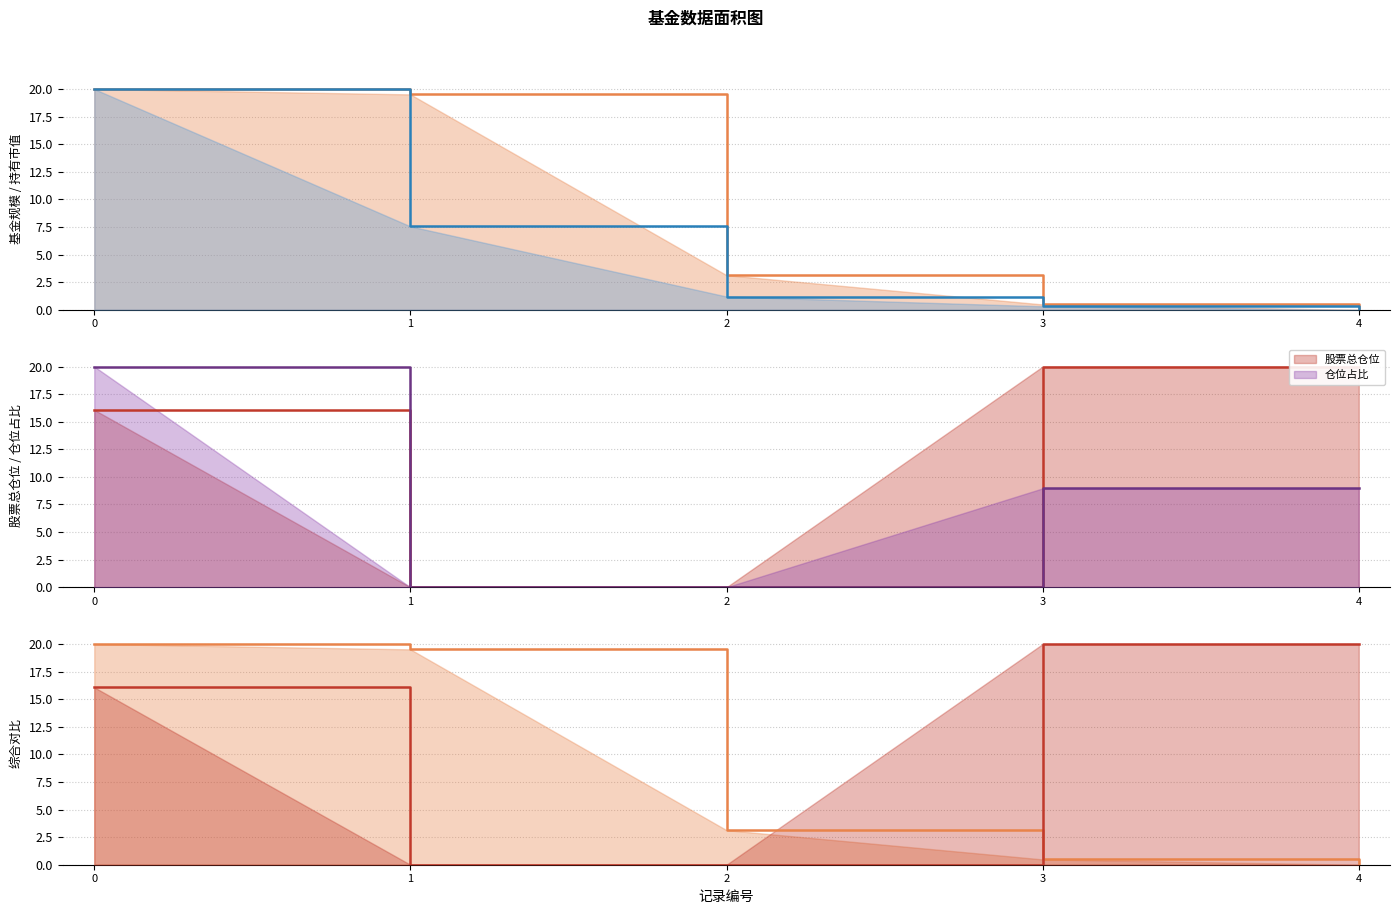

True or false: 持有市值(亿元) (line) has more than 1 interior local peaks.

False